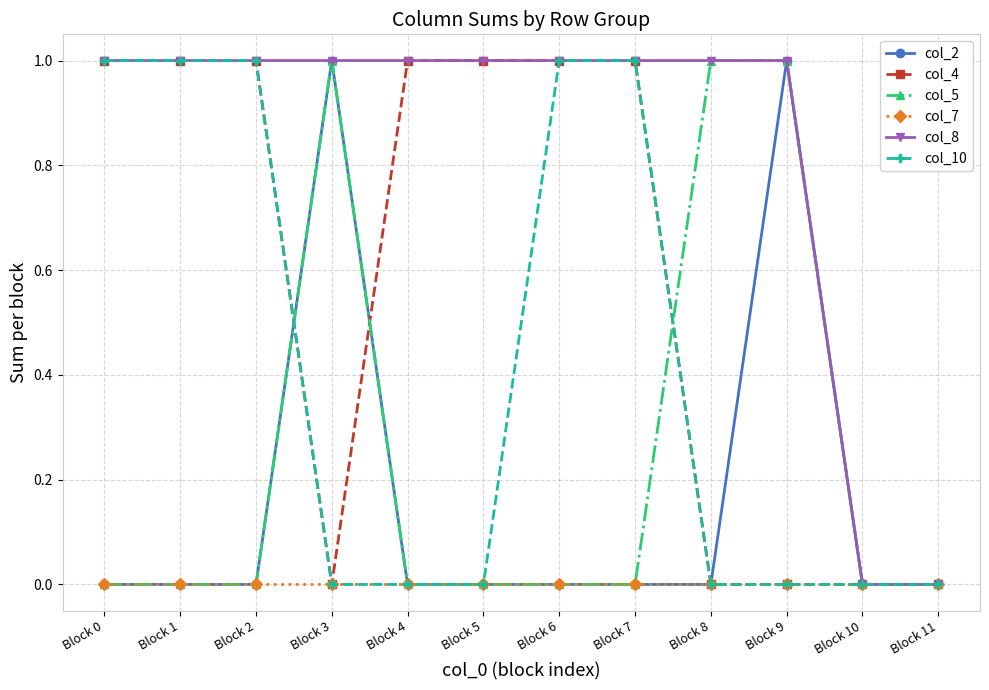

Reading left to right, what are all the values shown in this chart?

col_2: Block 0=0	Block 1=0	Block 2=0	Block 3=1	Block 4=0	Block 5=0	Block 6=0	Block 7=0	Block 8=0	Block 9=1	Block 10=0	Block 11=0
col_4: Block 0=1	Block 1=1	Block 2=1	Block 3=0	Block 4=1	Block 5=1	Block 6=1	Block 7=1	Block 8=0	Block 9=0	Block 10=0	Block 11=0
col_5: Block 0=0	Block 1=0	Block 2=0	Block 3=1	Block 4=0	Block 5=0	Block 6=0	Block 7=0	Block 8=1	Block 9=1	Block 10=0	Block 11=0
col_7: Block 0=0	Block 1=0	Block 2=0	Block 3=0	Block 4=0	Block 5=0	Block 6=0	Block 7=0	Block 8=0	Block 9=0	Block 10=0	Block 11=0
col_8: Block 0=1	Block 1=1	Block 2=1	Block 3=1	Block 4=1	Block 5=1	Block 6=1	Block 7=1	Block 8=1	Block 9=1	Block 10=0	Block 11=0
col_10: Block 0=1	Block 1=1	Block 2=1	Block 3=0	Block 4=0	Block 5=0	Block 6=1	Block 7=1	Block 8=0	Block 9=0	Block 10=0	Block 11=0